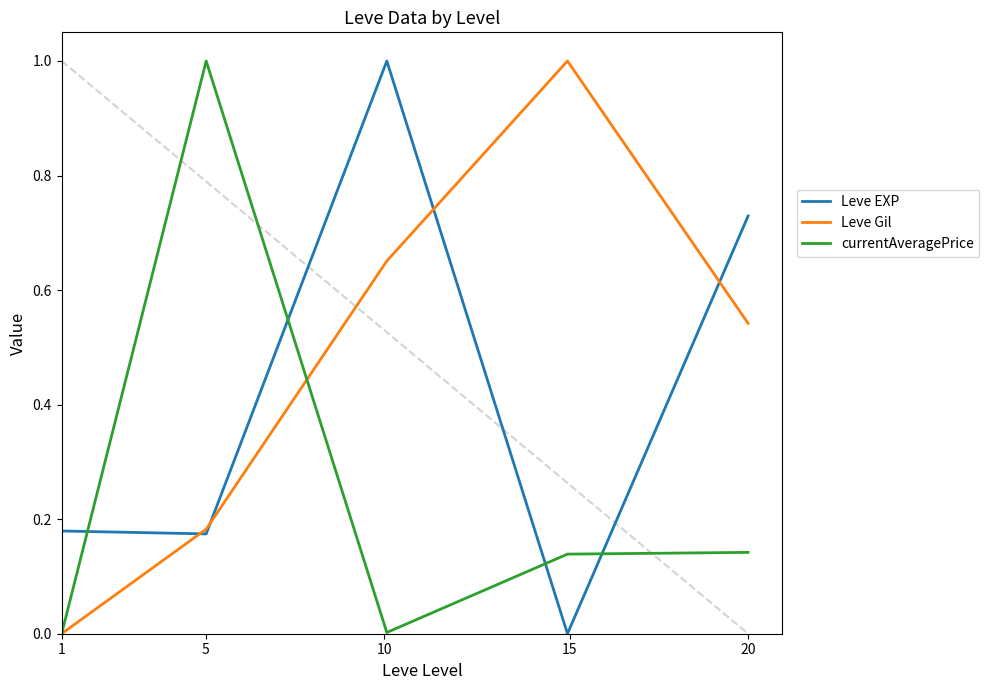

What is the maximum value shown in the chart?

1.0